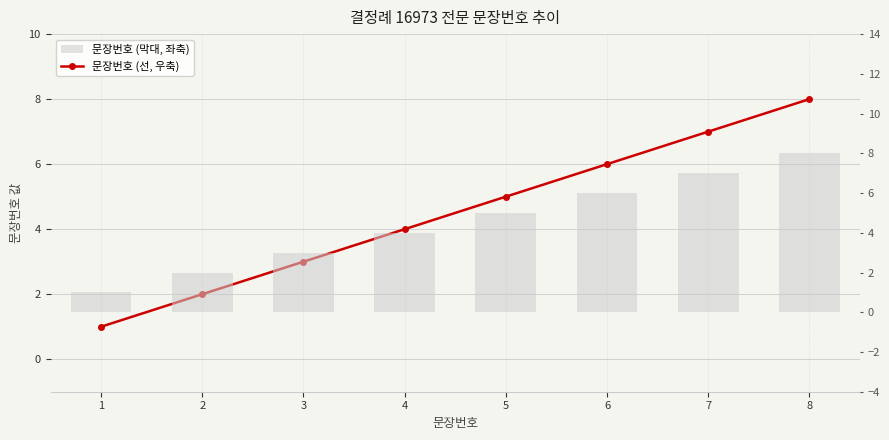

Does the chart contain stacked bars?

No